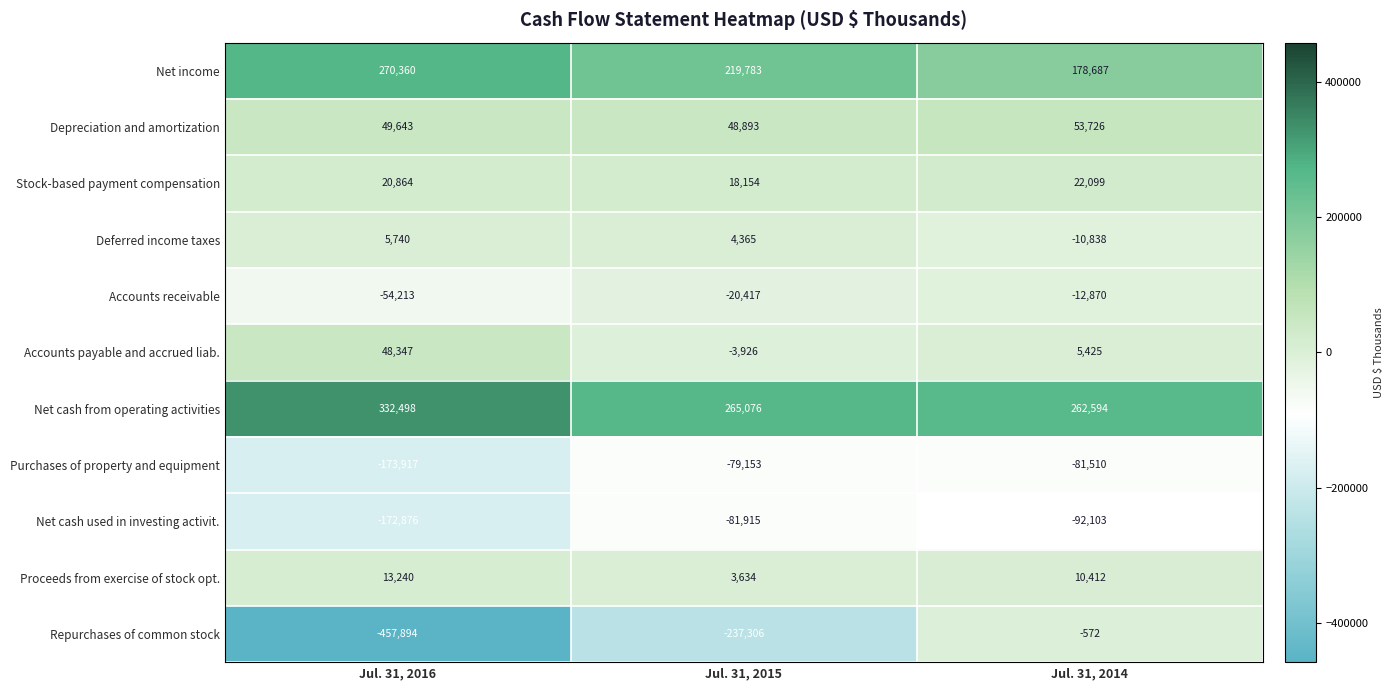

The Proceeds from exercise of stock opt. series shows 17985 at Jul. 31, 2014. True or false?

False